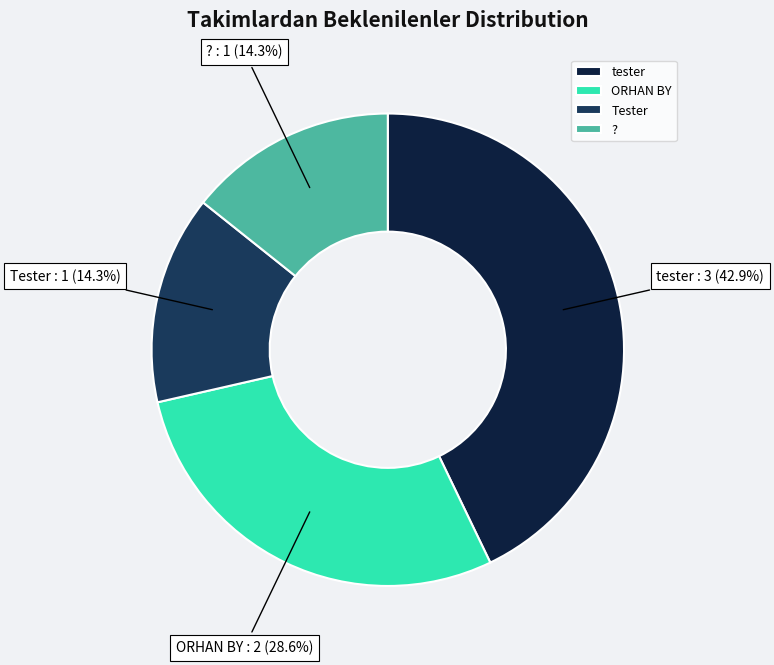

Does ? account for over 50% of the chart?

No